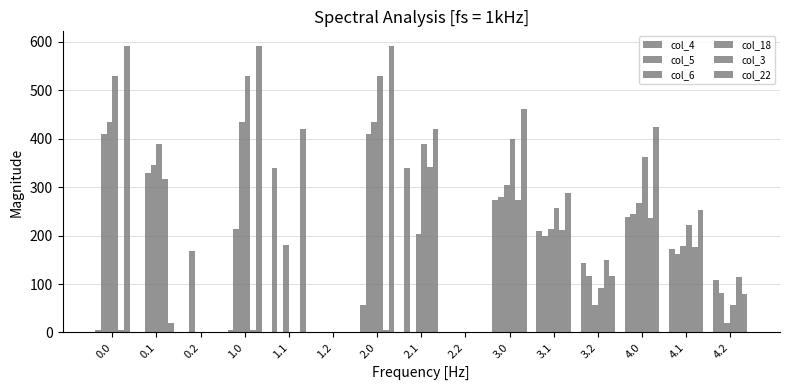

Reading right to left, what are all the values shown in this chart?

col_4: 107.4	172.6	237.9	143.4	208.6	273.9	0.0	339.6	57.2	0.0	339.6	4.9	0.0	0.0	4.9
col_5: 81.1	162.5	243.8	117.1	198.5	279.8	0.0	0.0	410.8	0.0	0.0	212.9	169.1	329.5	410.8
col_6: 20.1	178.2	268.0	56.1	214.2	304.0	0.0	204.2	435.0	0.0	181.4	435.0	0.0	345.2	435.0
col_18: 56.1	221.5	362.6	92.1	257.5	398.6	0.0	388.5	529.6	0.0	0.0	529.6	0.0	388.5	529.6
col_3: 114.0	175.7	237.4	150.0	211.7	273.4	0.0	342.7	4.4	0.0	0.0	4.4	0.0	317.6	4.4
col_22: 80.4	252.9	425.3	116.4	288.9	461.3	0.0	419.9	592.3	0.0	419.9	592.3	0.0	19.9	592.3